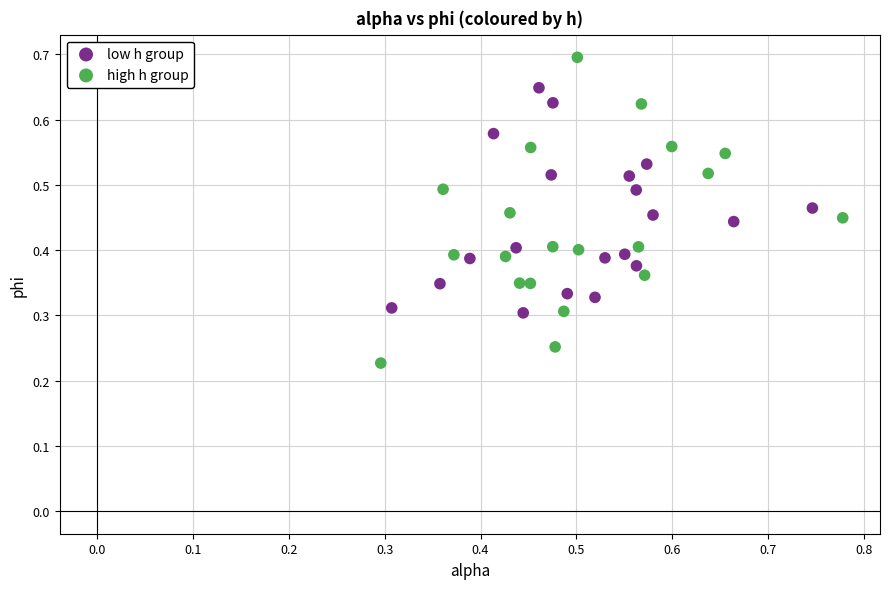

Which series reaches the maximum Y coordinate?

high h group